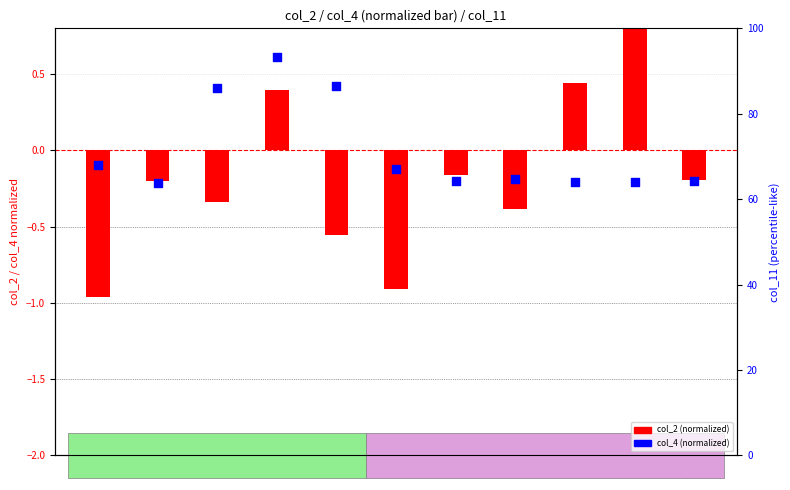

Is the value of col_4 (normalized) at 8 greater than the value of col_2 (normalized) at 10?

No